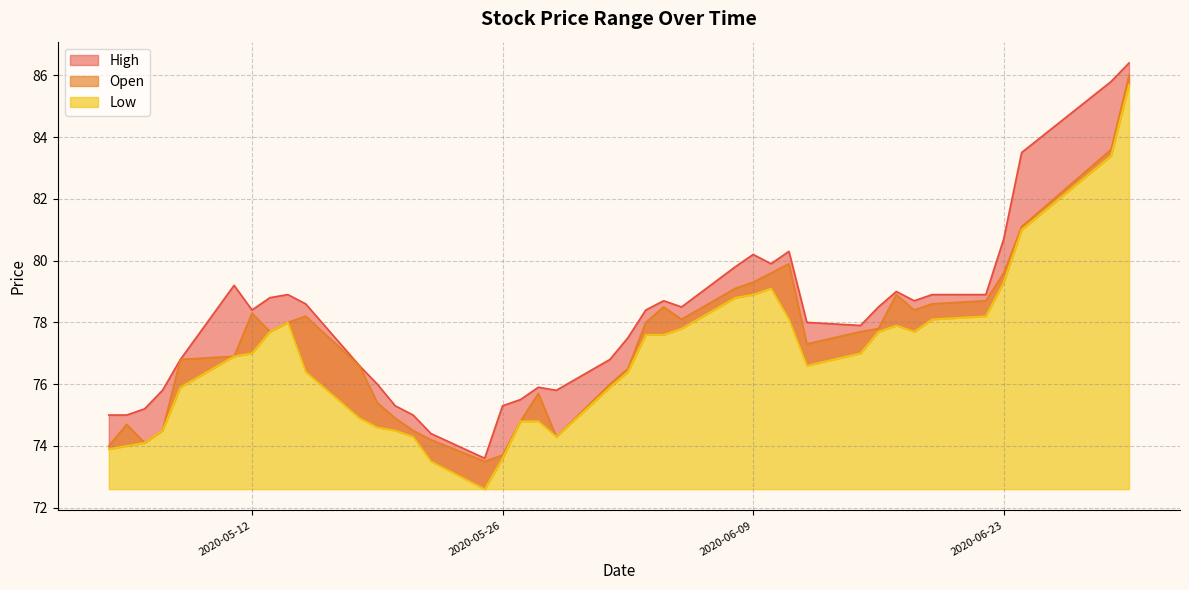

What is the sum of all Low values?

3073.1